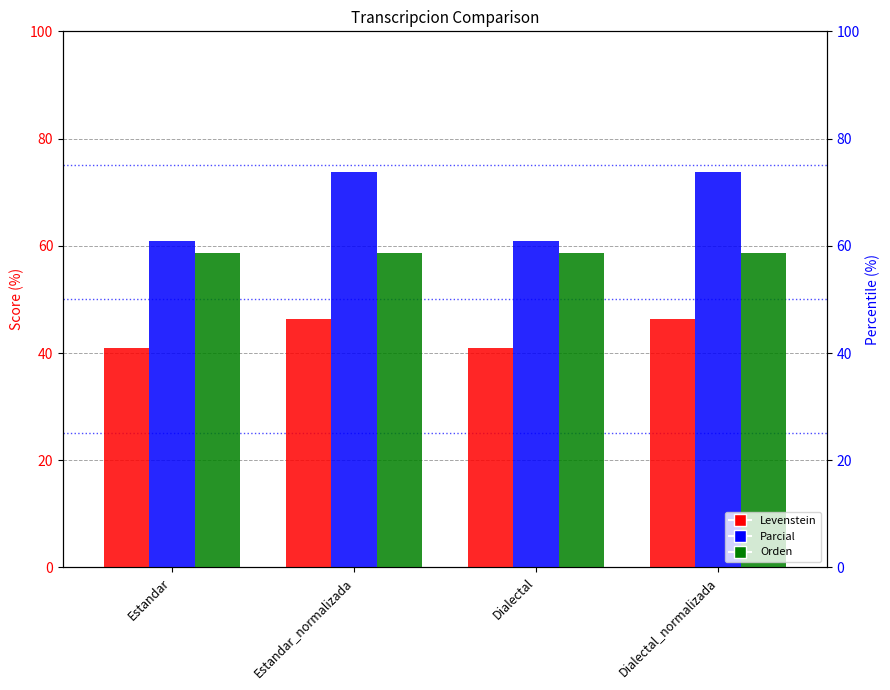

Are the bars grouped side by side (vs. stacked)?

Yes